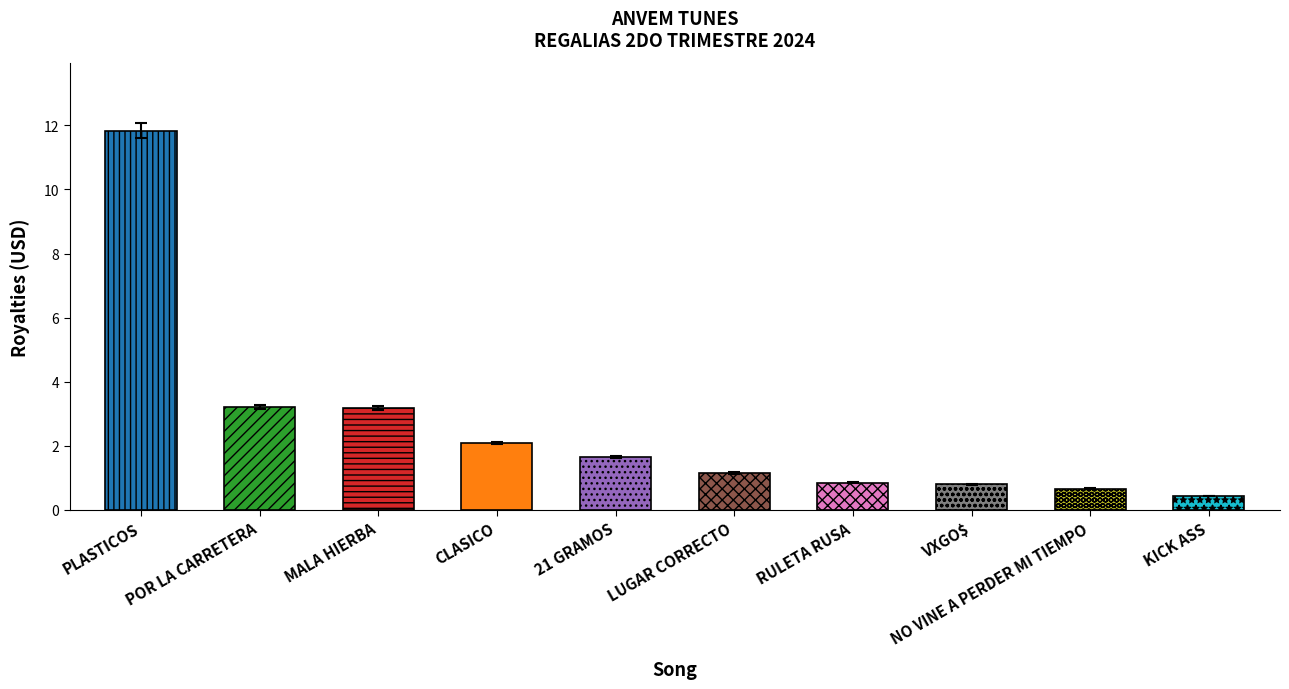

How many categories are shown in the chart?

10